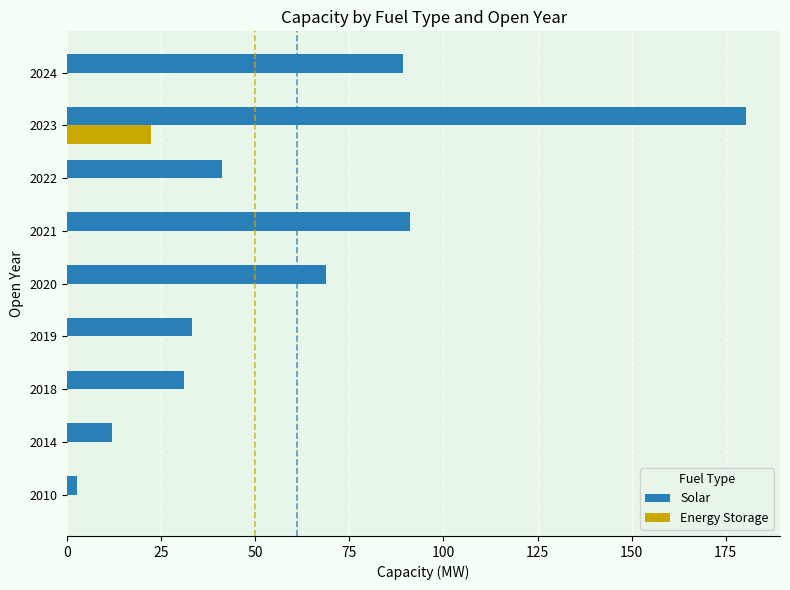

How many series are shown in this chart?

2